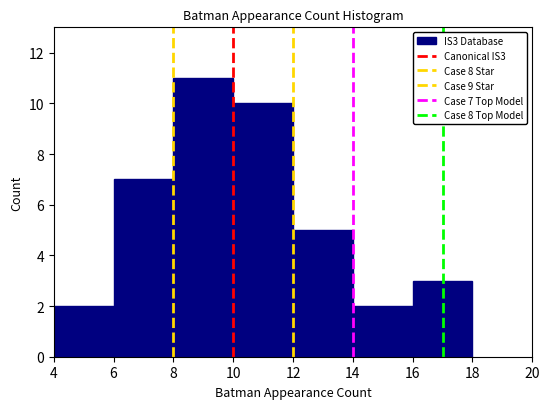

Which range on the x-axis has the tallest bar?

8 to 10